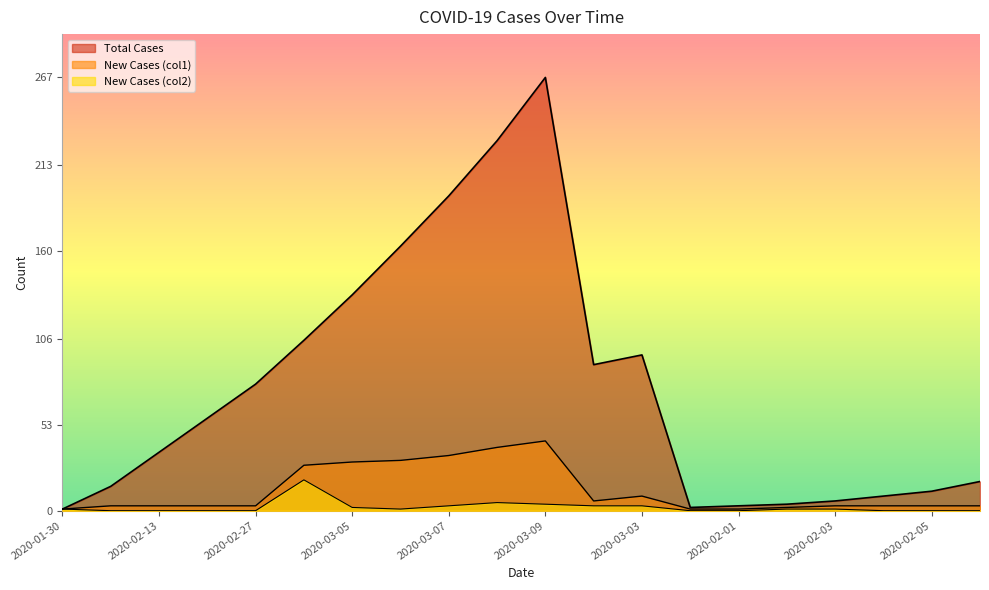

Reading left to right, extract all data points from this chart.

Total Cases: 2020-01-30=1	2020-02-06=15	2020-02-13=36	2020-02-20=57	2020-02-27=78	2020-03-04=105	2020-03-05=133	2020-03-06=163	2020-03-07=194	2020-03-08=228	2020-03-09=267	2020-03-02=90	2020-03-03=96	2020-01-31=2	2020-02-01=3	2020-02-02=4	2020-02-03=6	2020-02-04=9	2020-02-05=12	2020-02-07=18
New Cases (col1): 2020-01-30=1	2020-02-06=3	2020-02-13=3	2020-02-20=3	2020-02-27=3	2020-03-04=28	2020-03-05=30	2020-03-06=31	2020-03-07=34	2020-03-08=39	2020-03-09=43	2020-03-02=6	2020-03-03=9	2020-01-31=1	2020-02-01=1	2020-02-02=2	2020-02-03=3	2020-02-04=3	2020-02-05=3	2020-02-07=3
New Cases (col2): 2020-01-30=1	2020-02-06=0	2020-02-13=0	2020-02-20=0	2020-02-27=0	2020-03-04=19	2020-03-05=2	2020-03-06=1	2020-03-07=3	2020-03-08=5	2020-03-09=4	2020-03-02=3	2020-03-03=3	2020-01-31=0	2020-02-01=0	2020-02-02=1	2020-02-03=1	2020-02-04=0	2020-02-05=0	2020-02-07=0